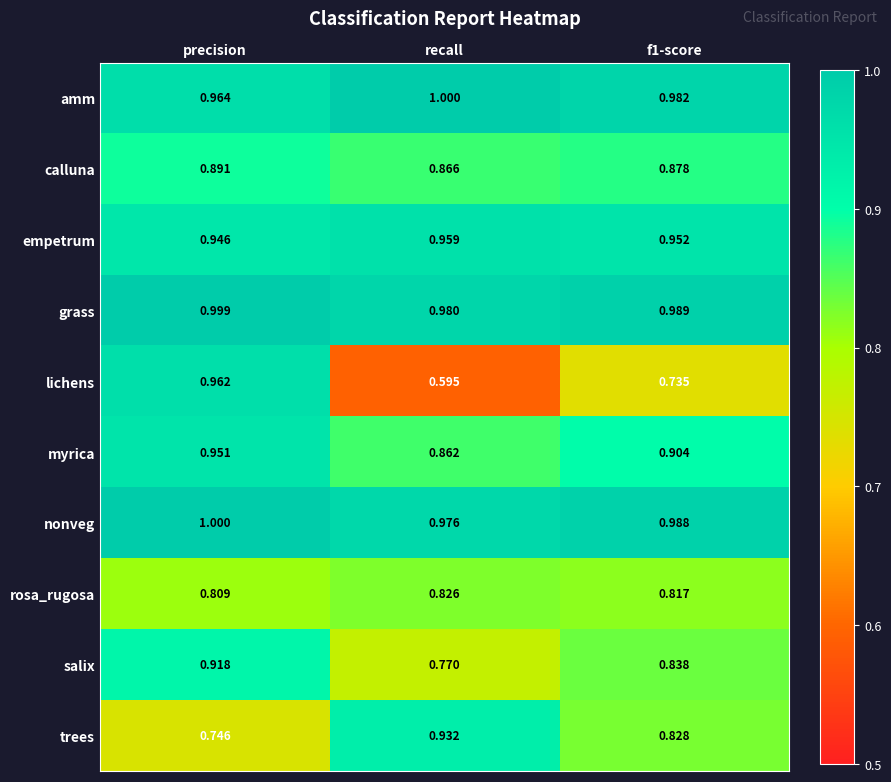

Which category has the lowest value in the trees series?

precision